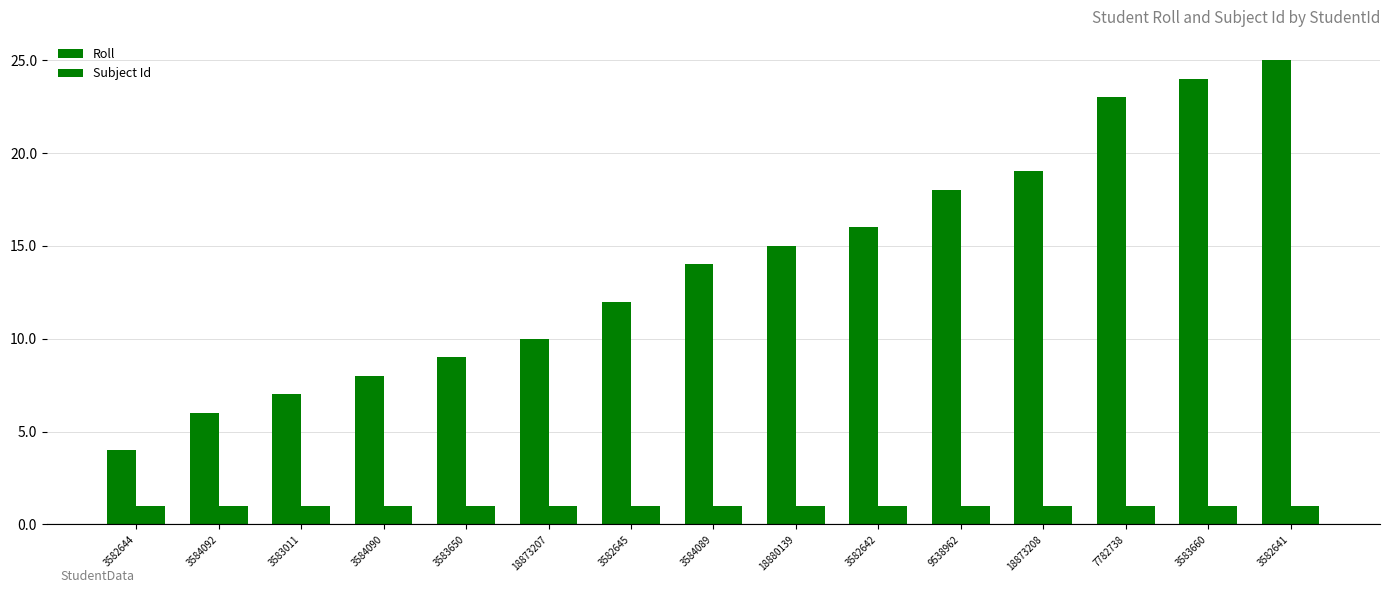

What is the difference between the highest and lowest values at 3584092?

5